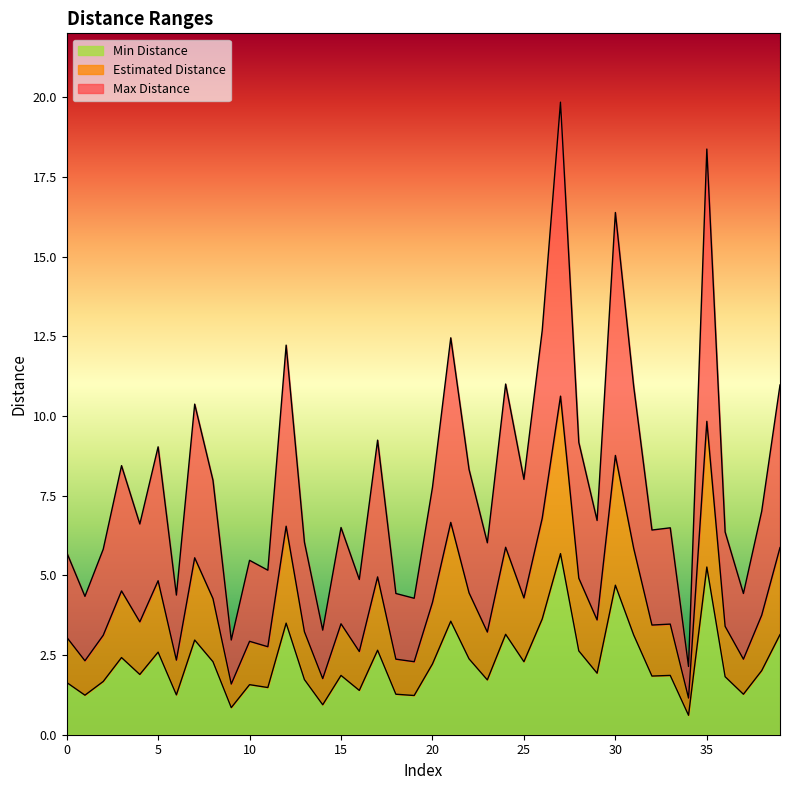

At which label is Min Distance closest to 3?

7